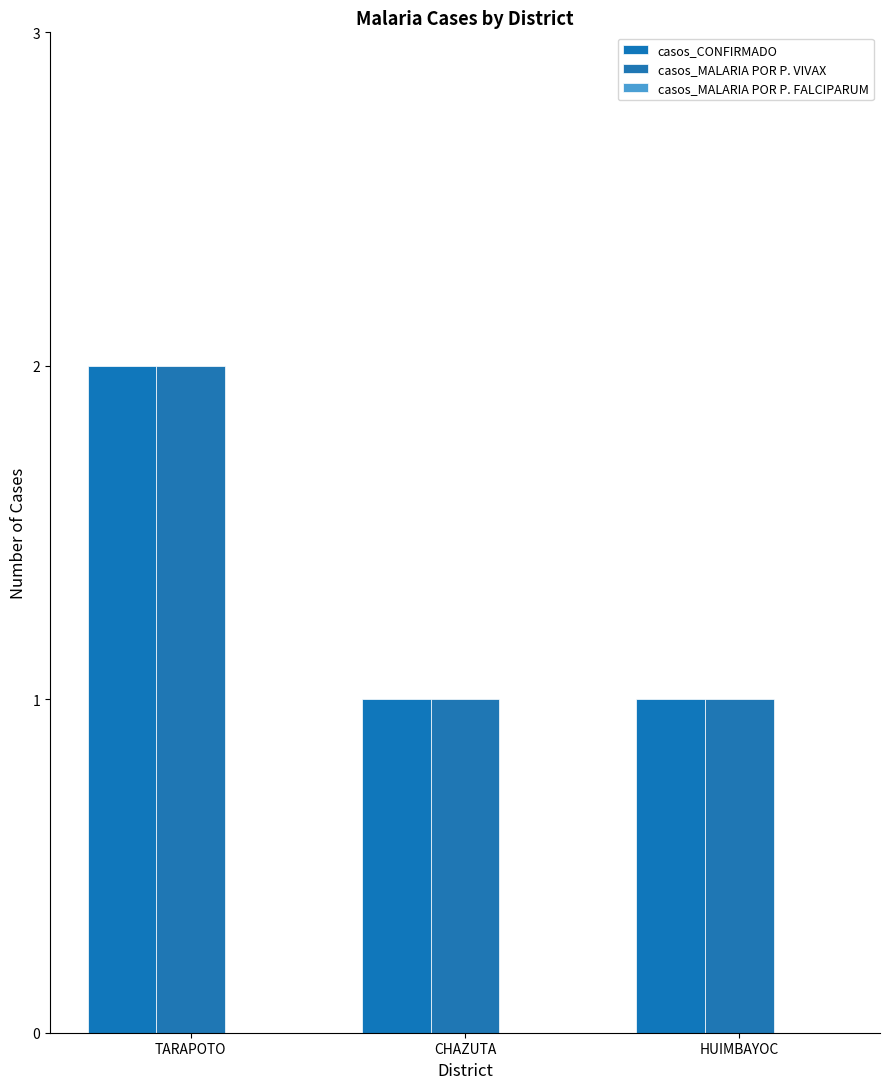

Is the value of casos_CONFIRMADO at CHAZUTA greater than the value of casos_MALARIA POR P. VIVAX at TARAPOTO?

No